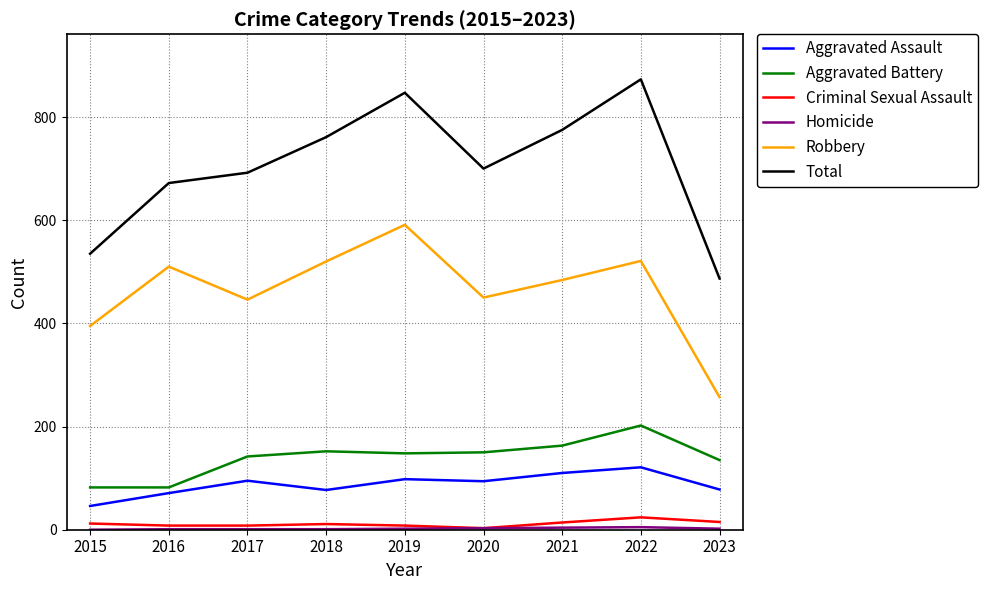

At which label does Aggravated Assault first exceed 94?

2017